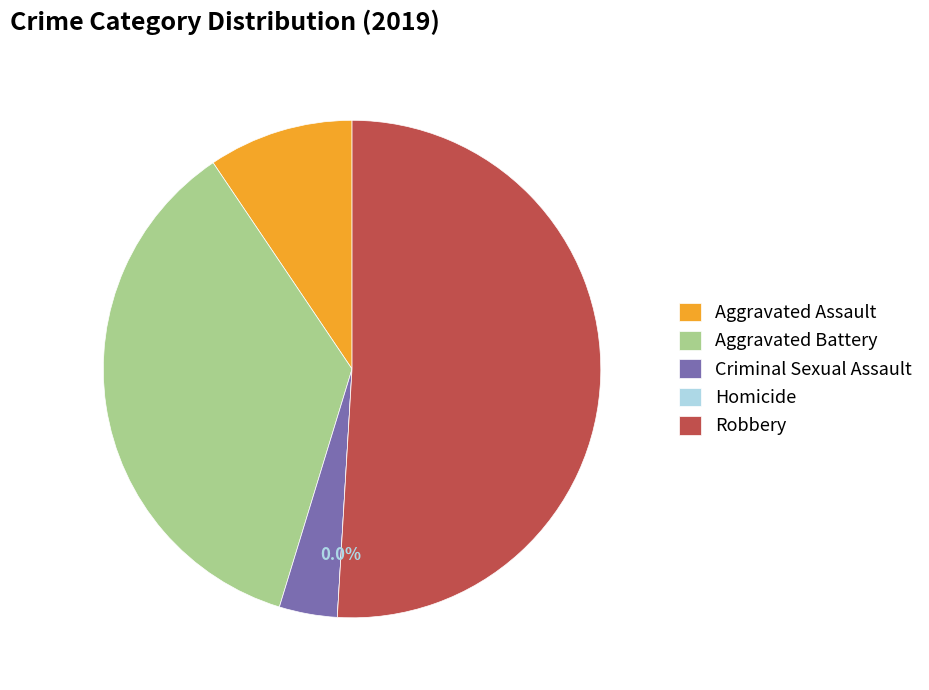

Is it true that Criminal Sexual Assault is 1% of the pie?

False